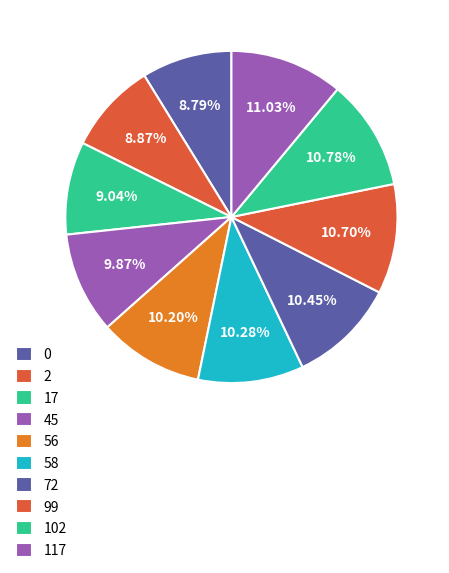

The 45 slice represents 10% of the pie. True or false?

True